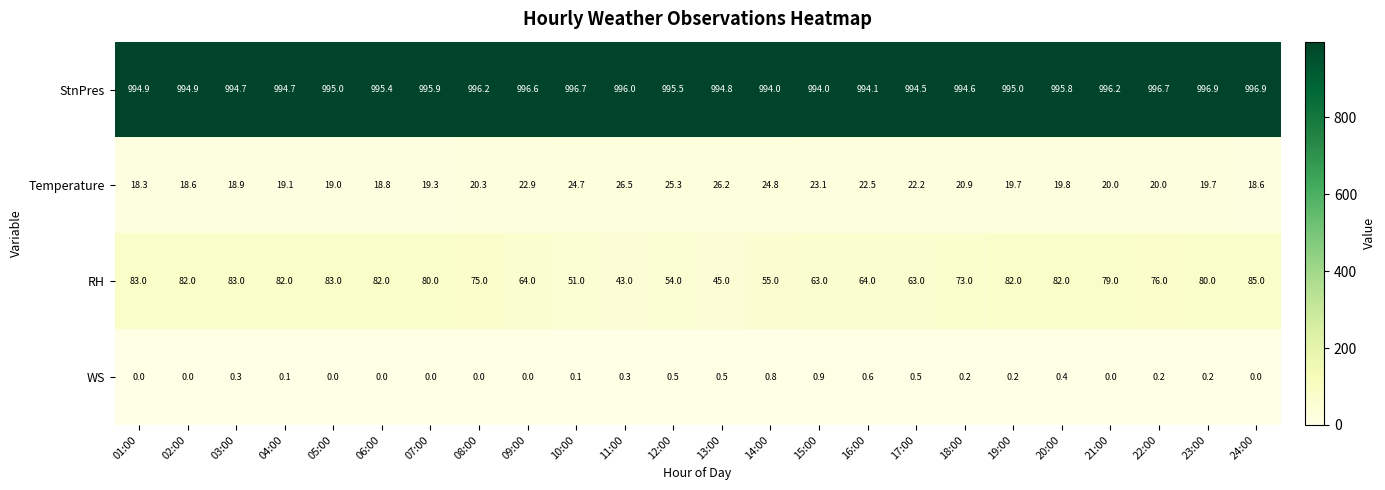

At how many categories does at least one series exceed 24?

24